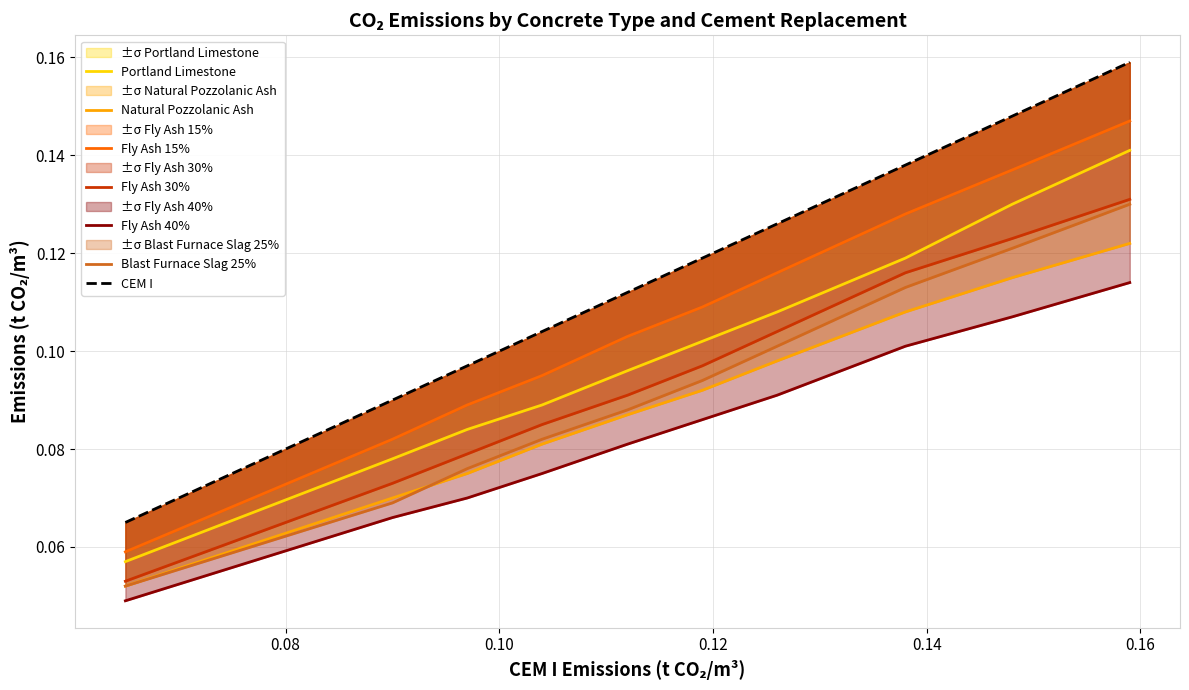

How many Fly Ash 15% values are between 0 and 1?

10